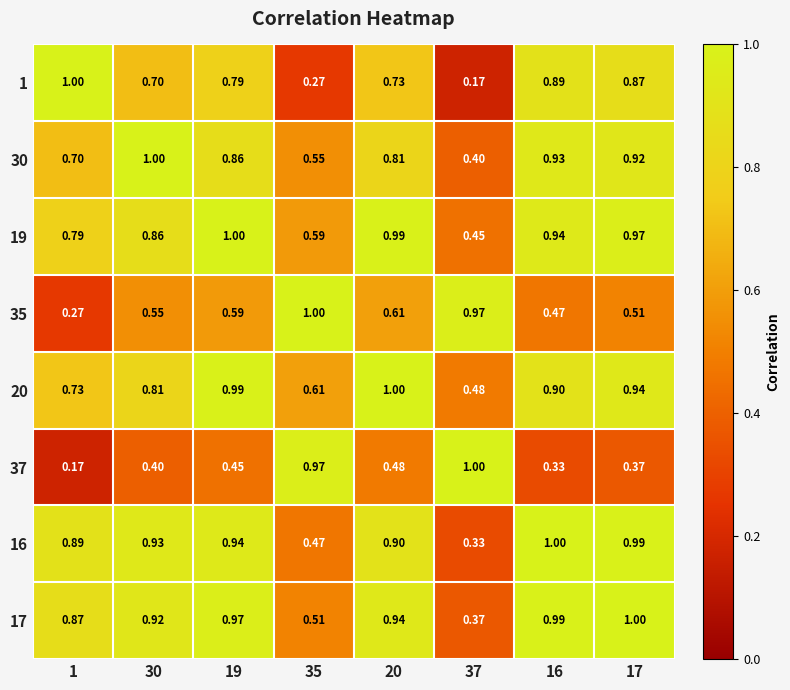

Is the value of 37 at 16 greater than the value of 35 at 30?

No